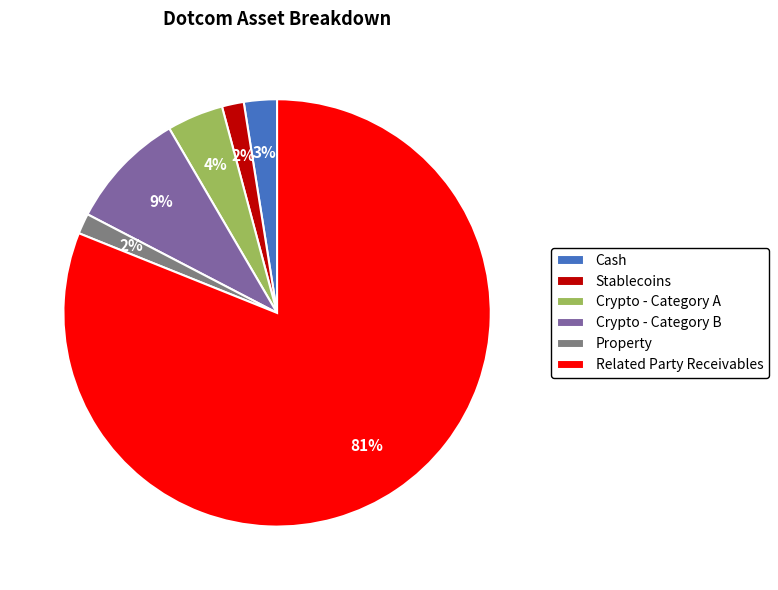

To the nearest percent, what percentage of the pie is Crypto - Category B?

9%